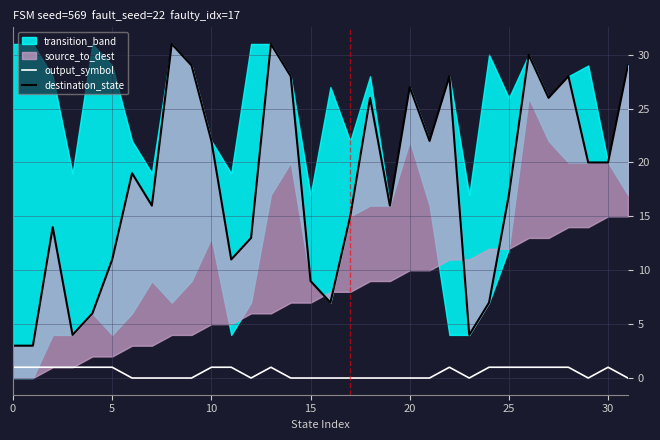

True or false: output_symbol has a value of 0 at 27.

False